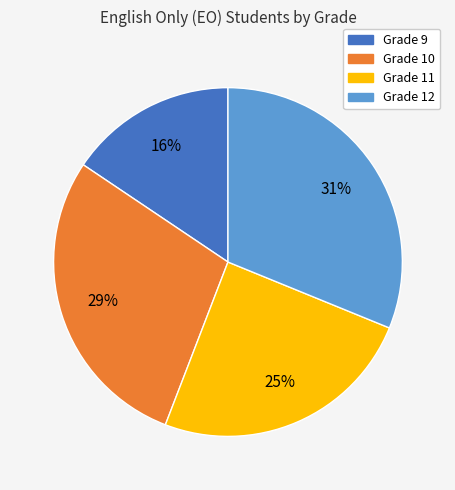

Count the number of slices in the pie.

4